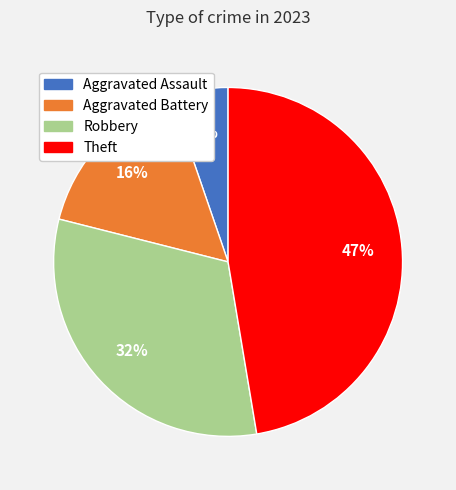

Approximately how many times larger is the value at Robbery compared to Theft?

0.7